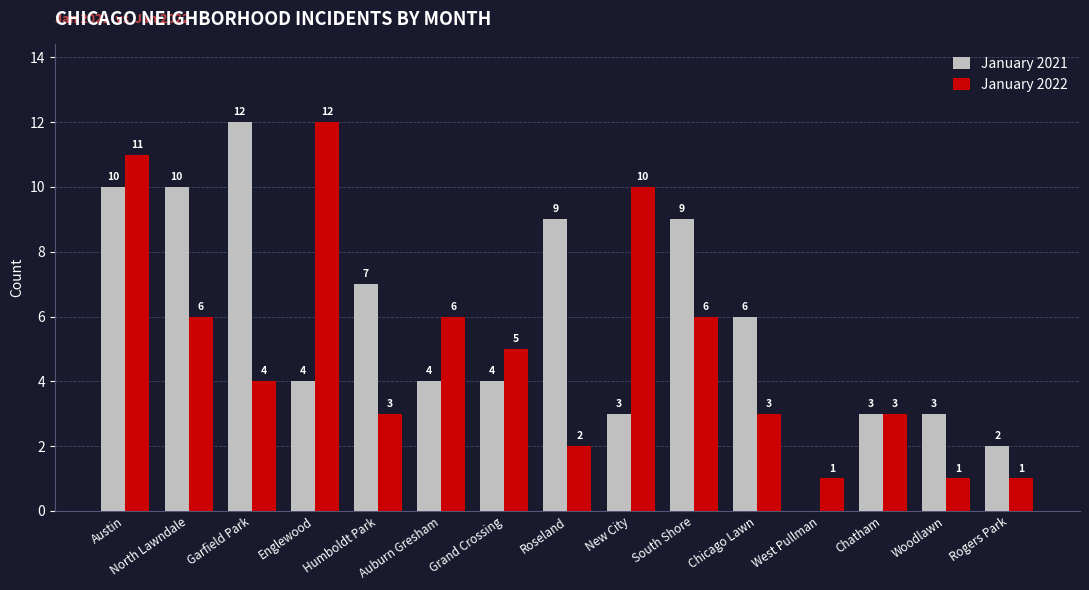

What are all the series names shown in the legend?

January 2021, January 2022